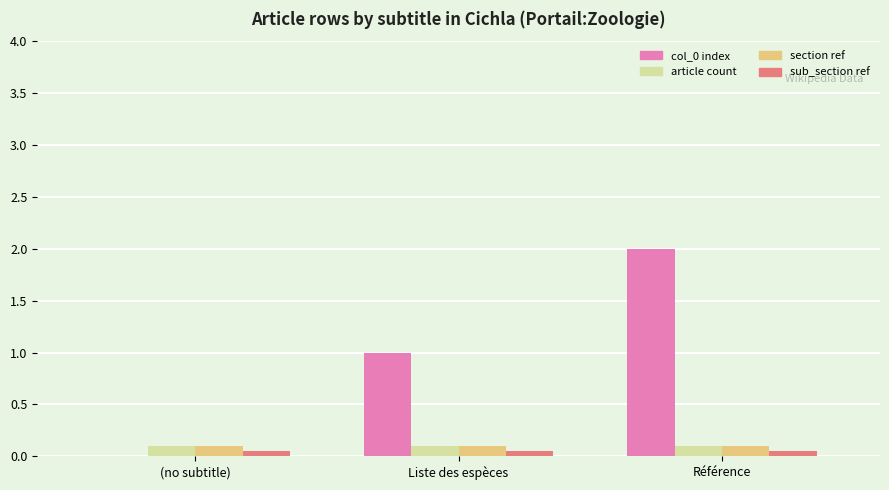

Which label corresponds to the largest value in the chart?

Référence